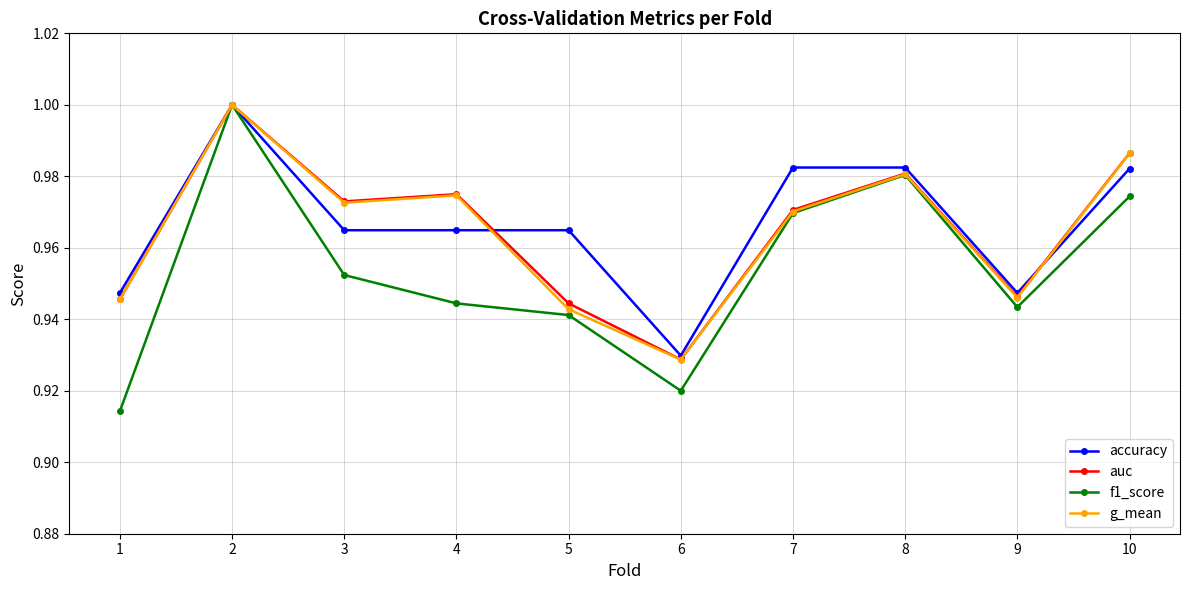

Between 7 and 9, which series saw the biggest shift?

accuracy